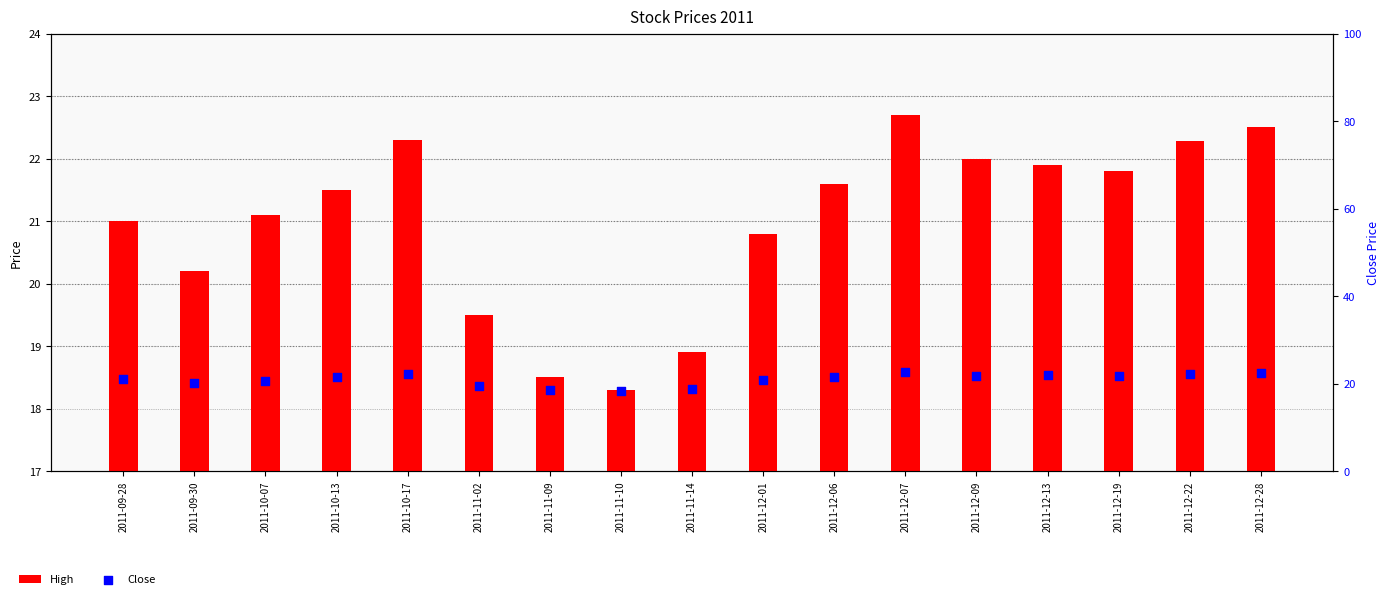

At which category is the sum across all series the highest?

2011-12-07